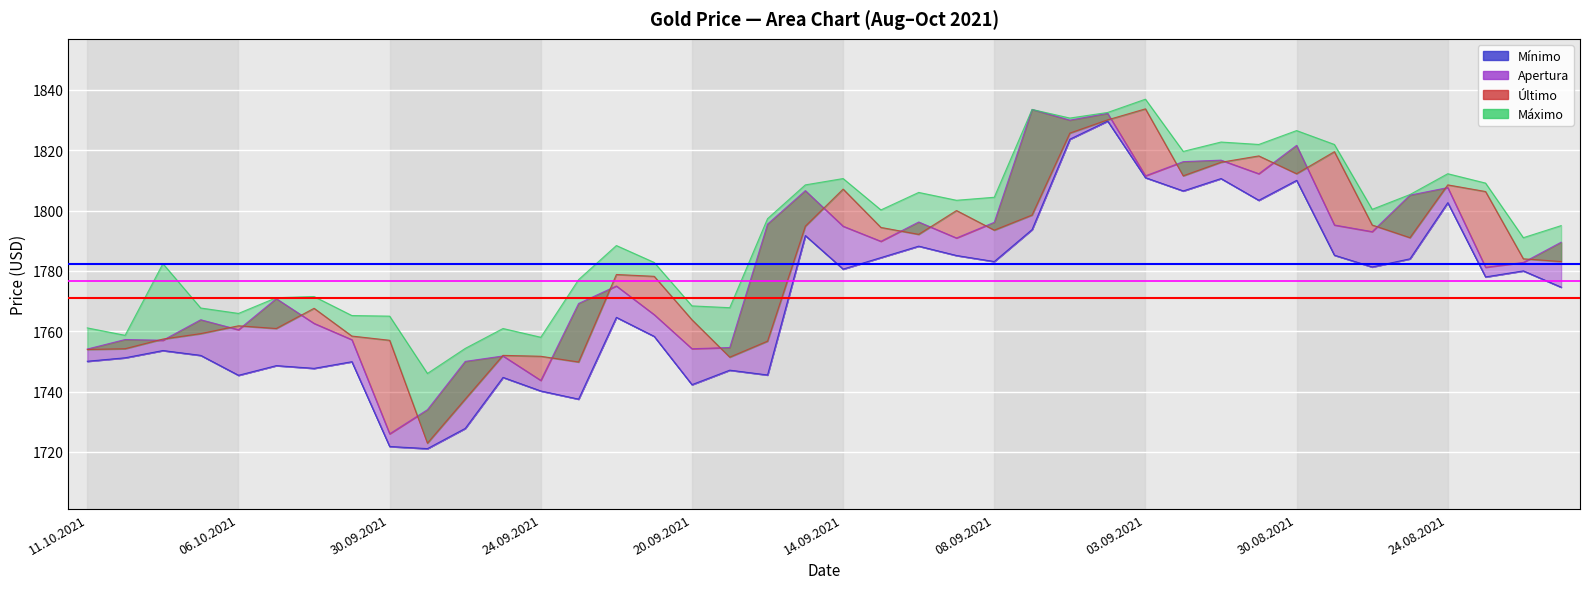

Between 08.10.2021 and 29.09.2021, which series saw the biggest shift?

Máximo